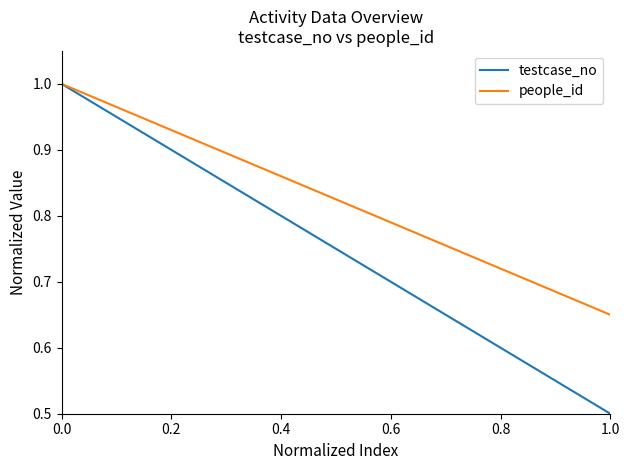

How many lines are shown in the chart?

2